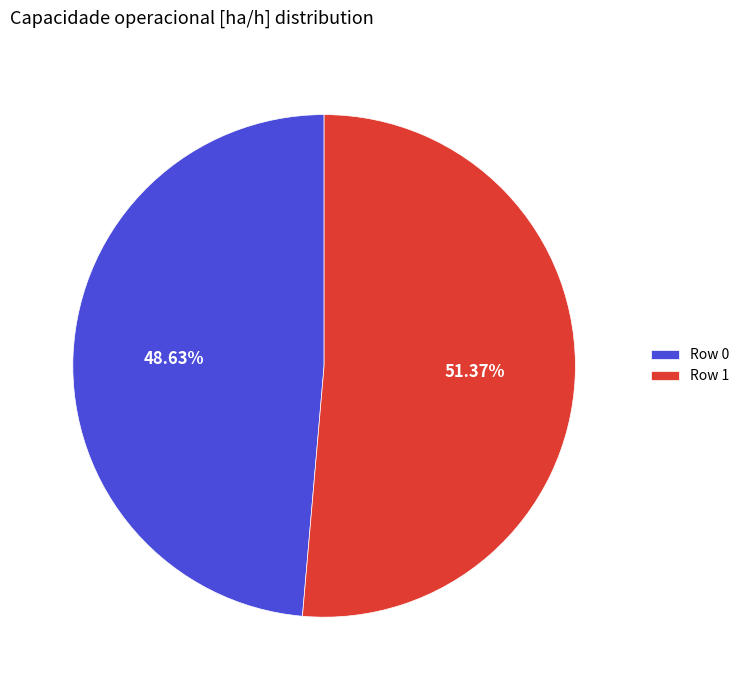

How many segments does this pie chart have?

2